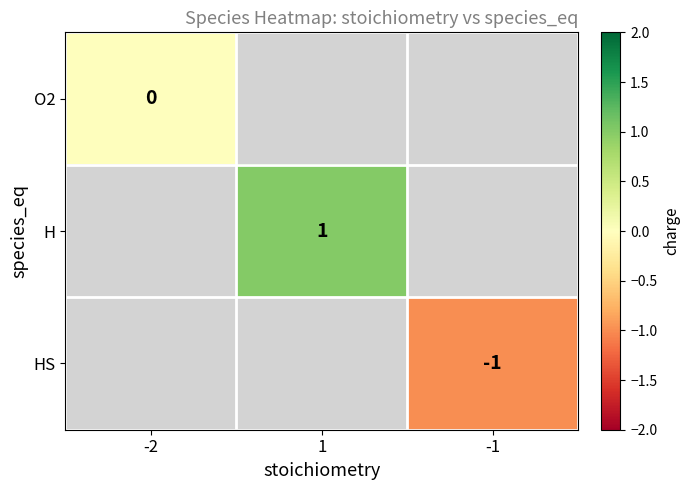

At which category does the chart reach its minimum across all series?

-1